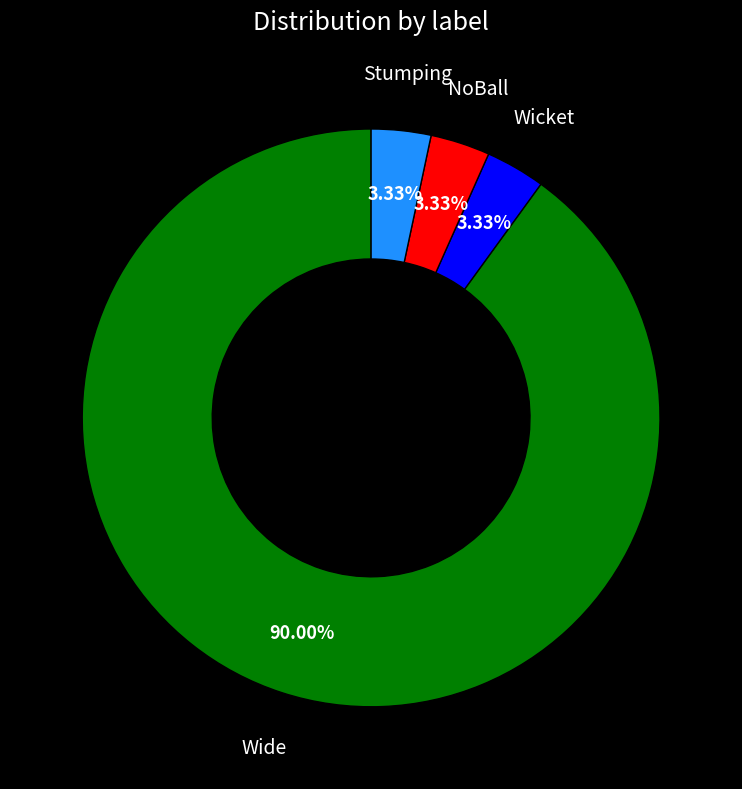

Is there a majority slice in this chart?

Yes